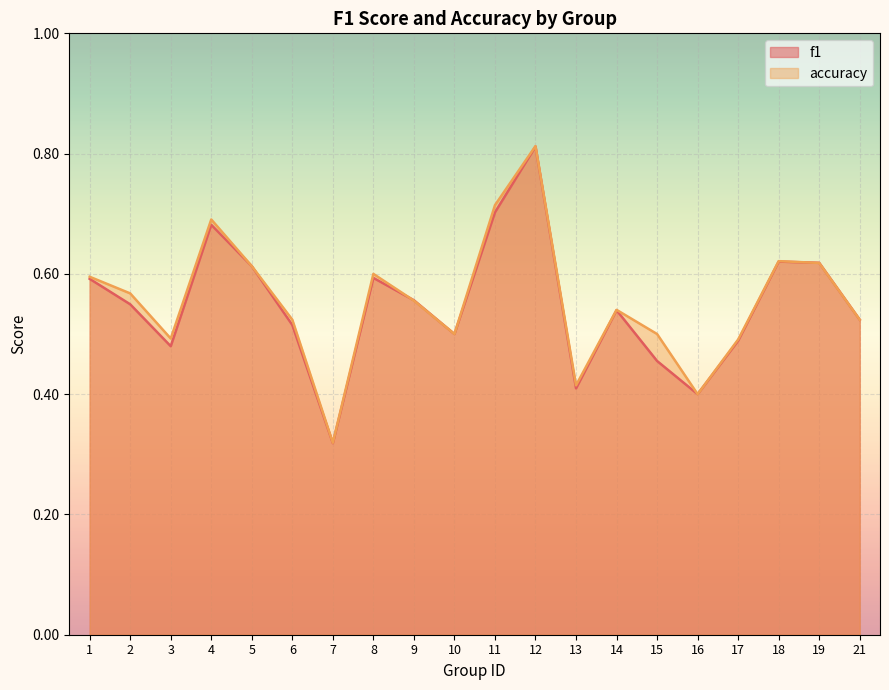

Count the number of data series in this chart.

2